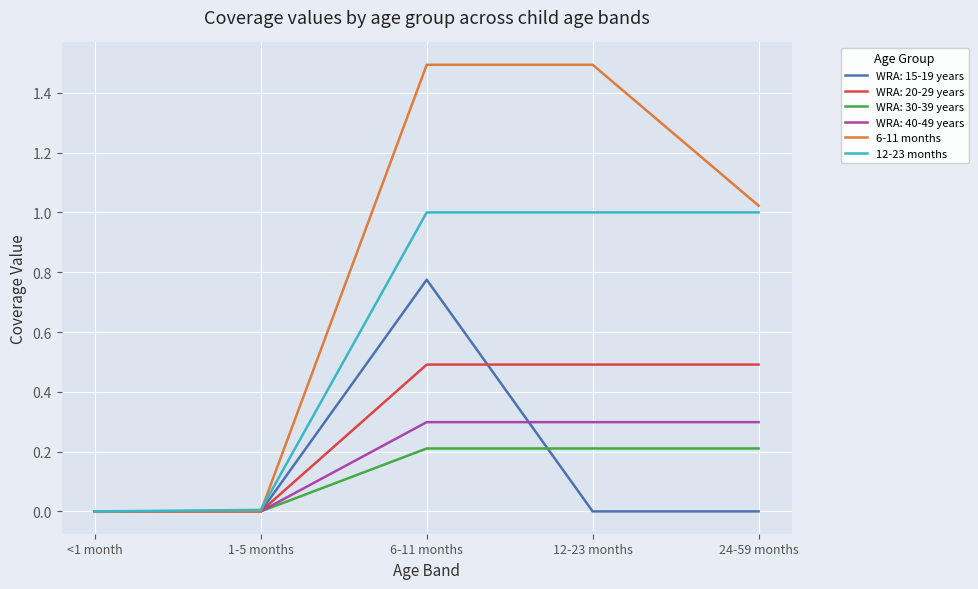

How many lines are shown in the chart?

6